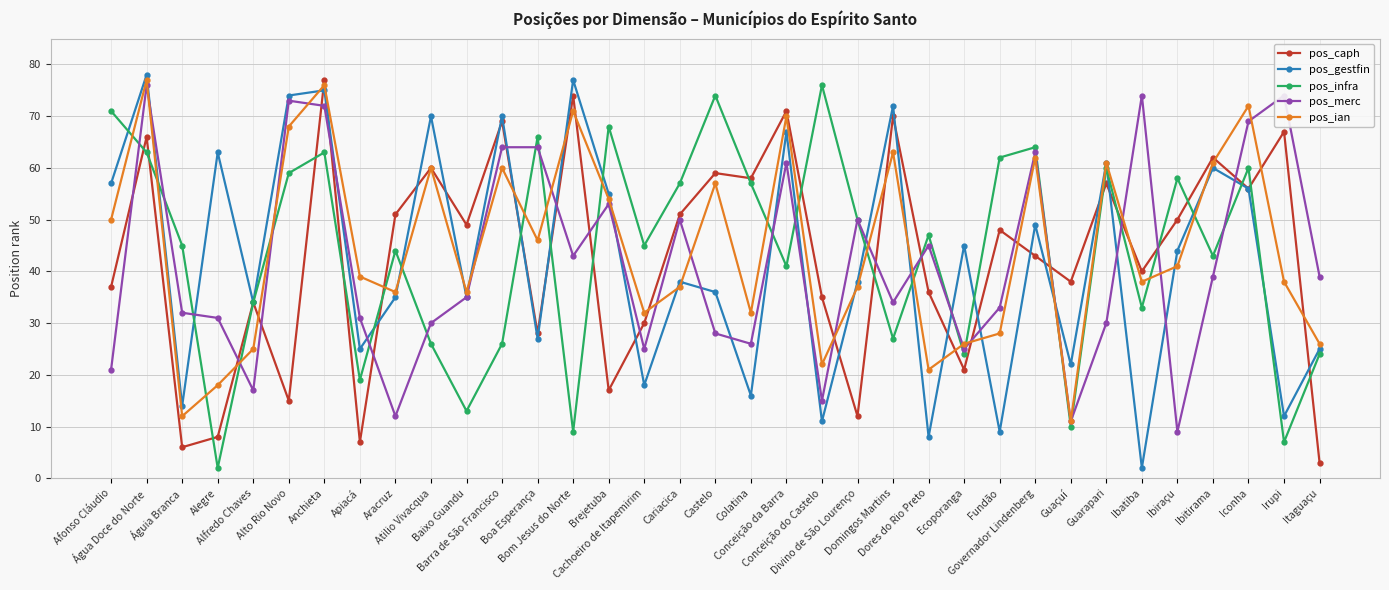

What is the difference between the maximum and minimum values in the pos_infra series?

74